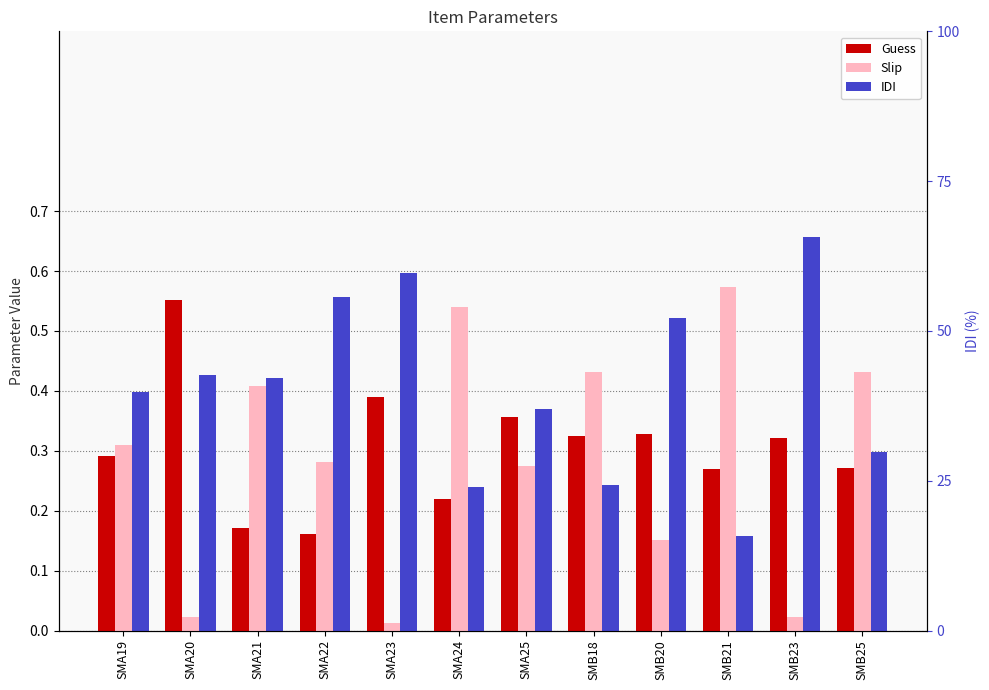

At which category is the sum across all series the highest?

SMA19